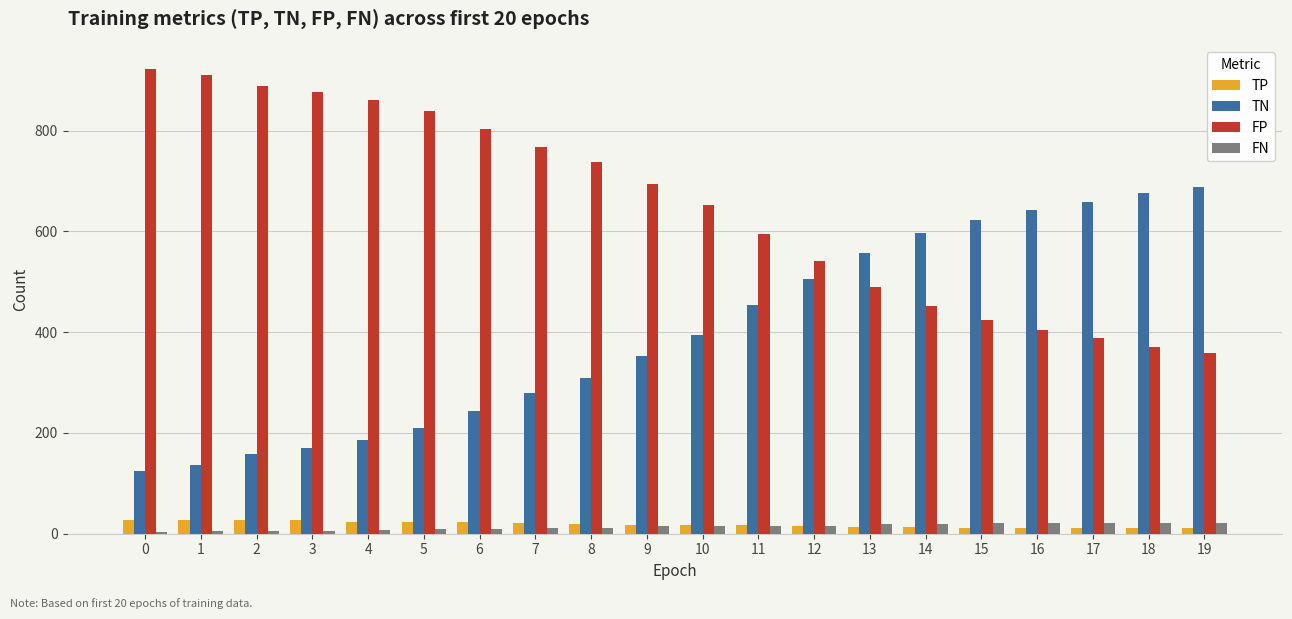

Is the value of FN at 3 greater than the value of TN at 4?

No